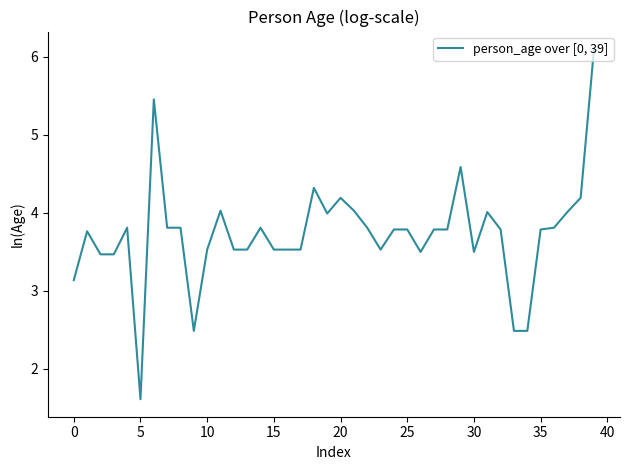

What is the sum of all values?

149.0